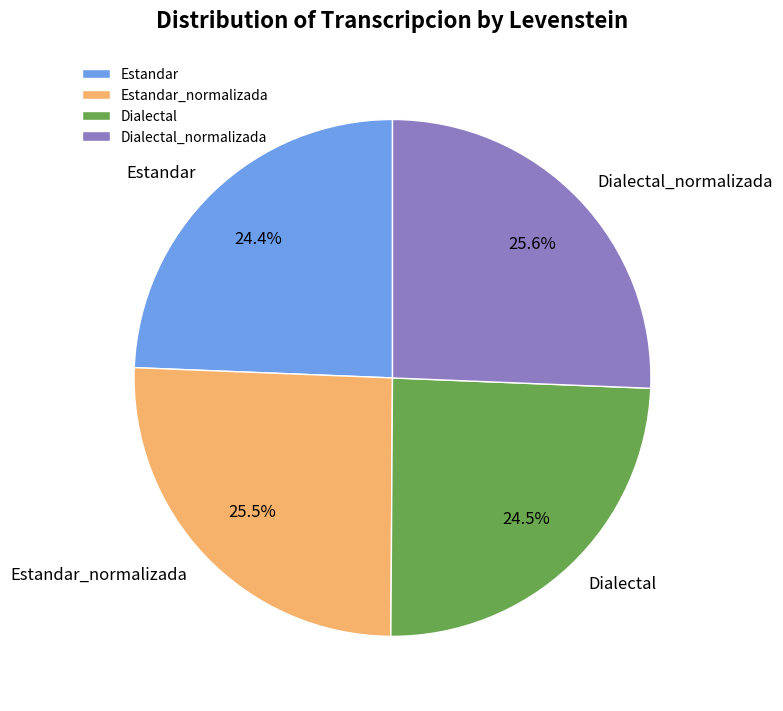

Approximately how many times larger is the value at Dialectal compared to Dialectal_normalizada?

1.0